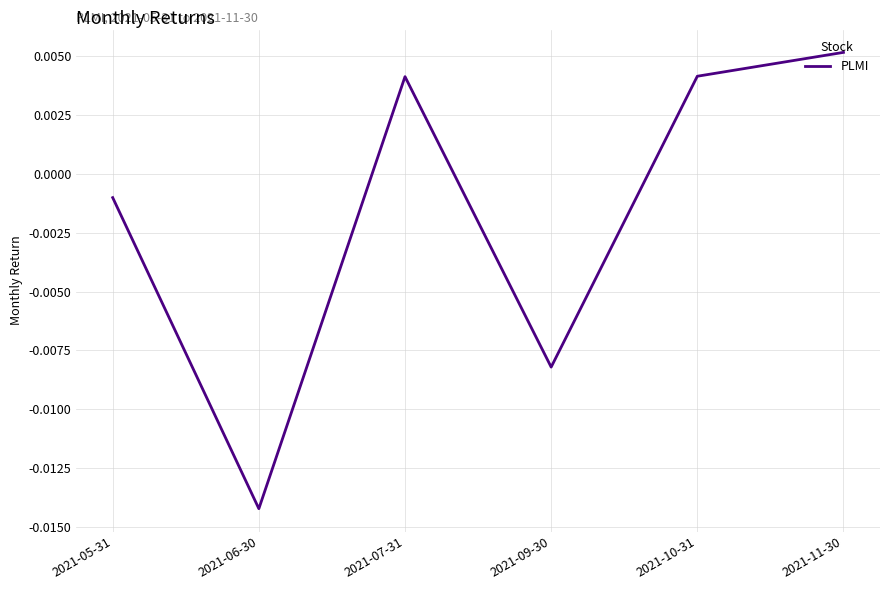

At which category does the data reach its first local valley?

2021-06-30